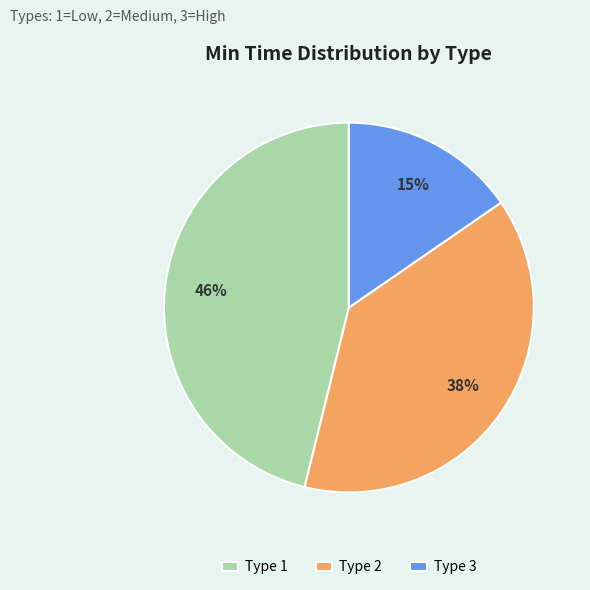

What is the ratio of the value at Type 3 to the value at Type 1?

0.3